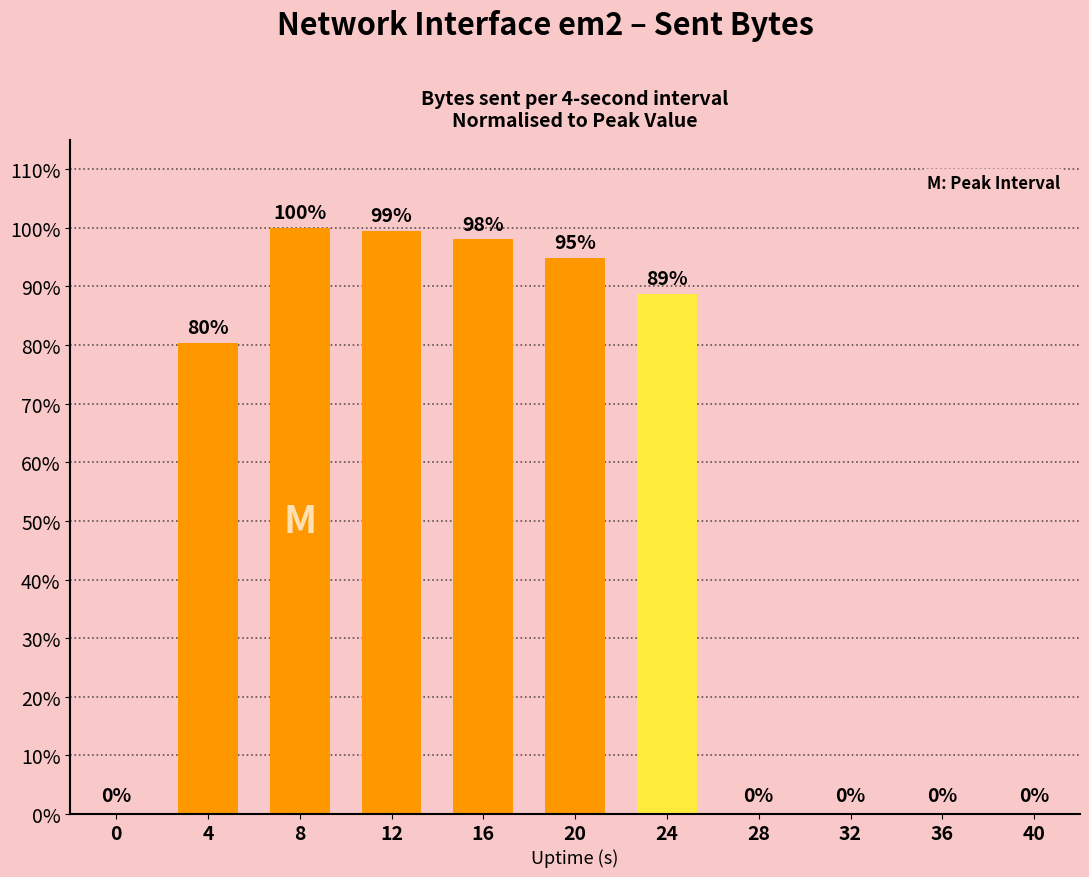

What is the difference between the values at 16 and 32?

98.0